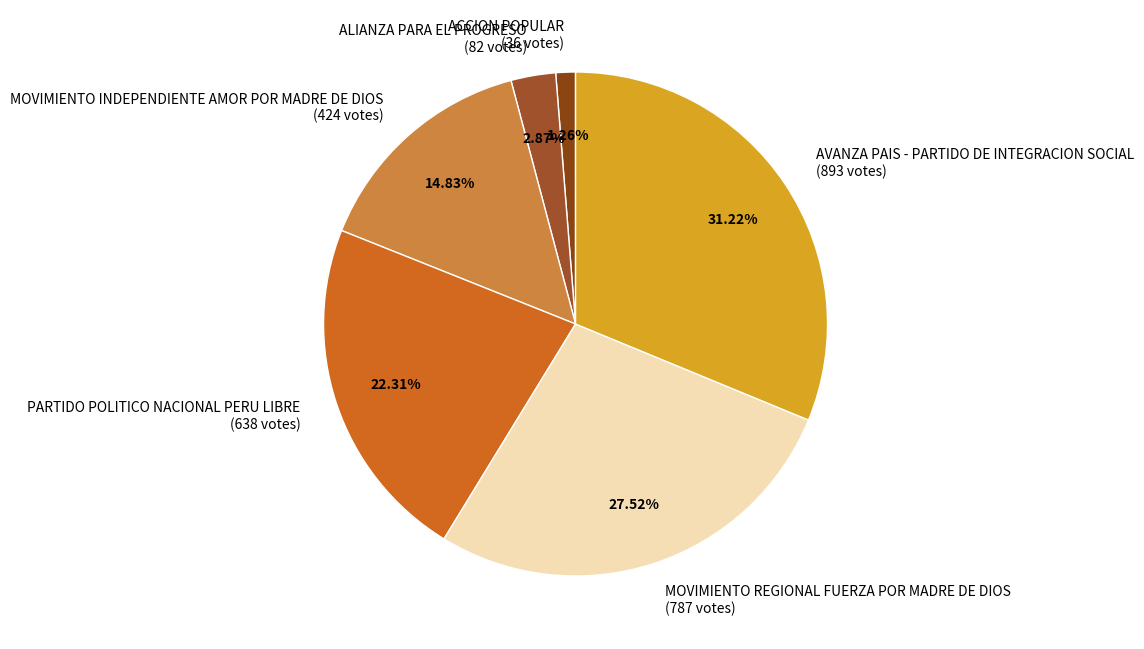

True or false: PARTIDO POLITICO NACIONAL PERU LIBRE accounts for 22% of the total.

True